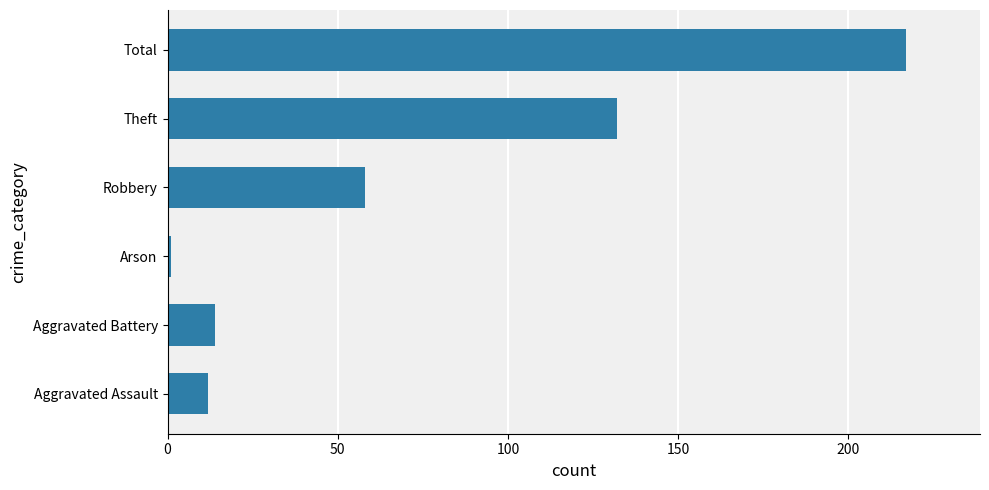

How many data points are less than 58?

3